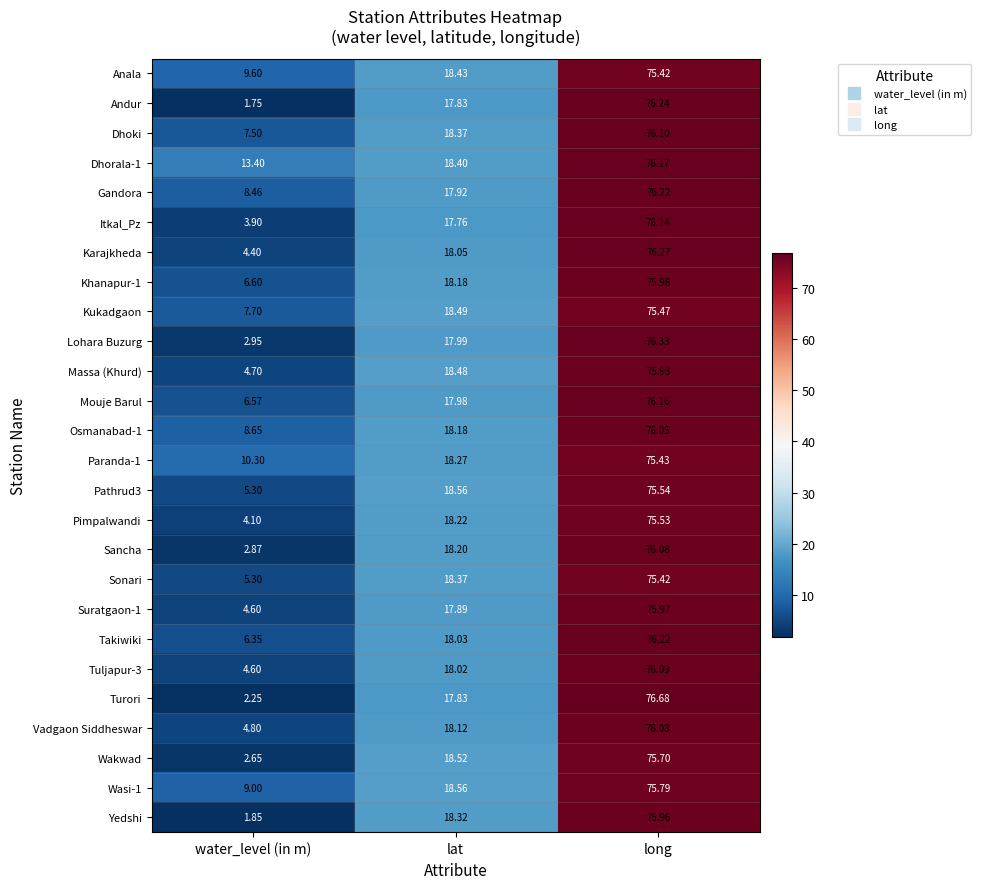

Which series has the widest spread of values?

Andur